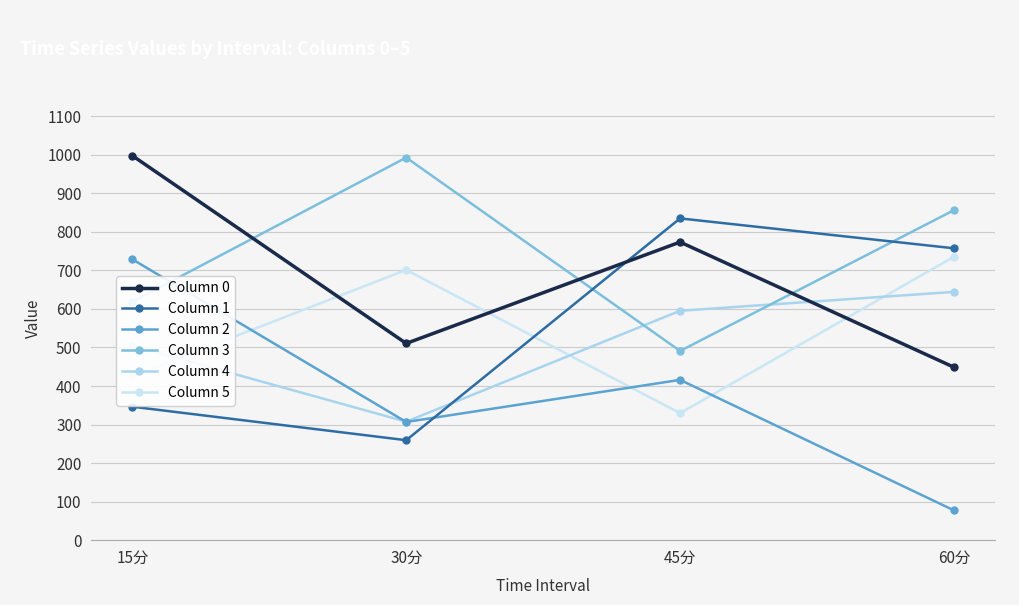

Where is the first local minimum for Column 4?

30分